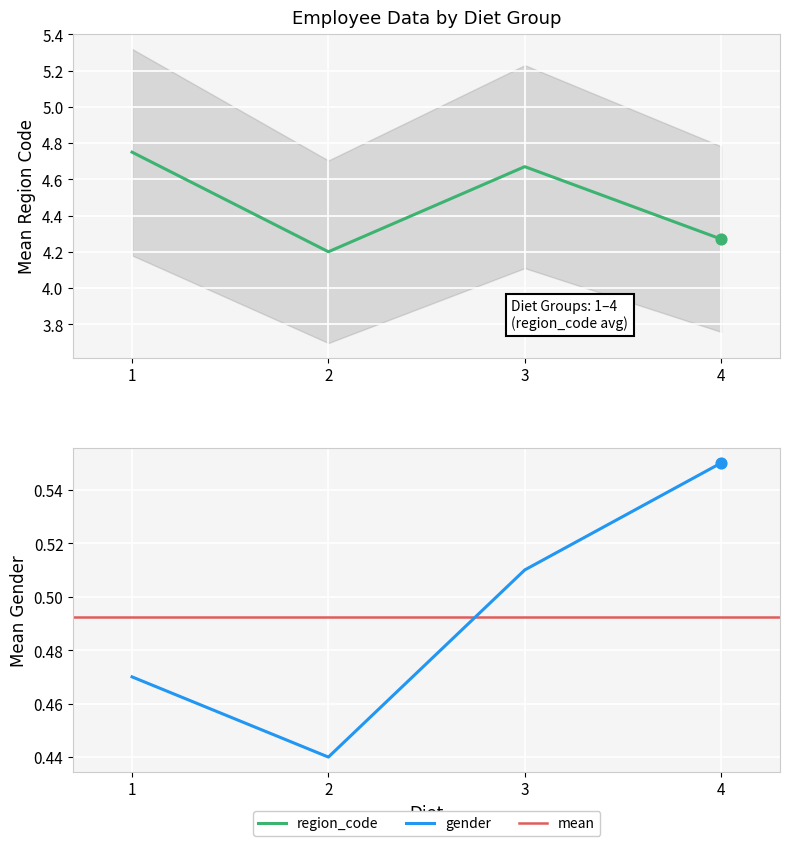

Which series reaches the minimum Y coordinate?

gender